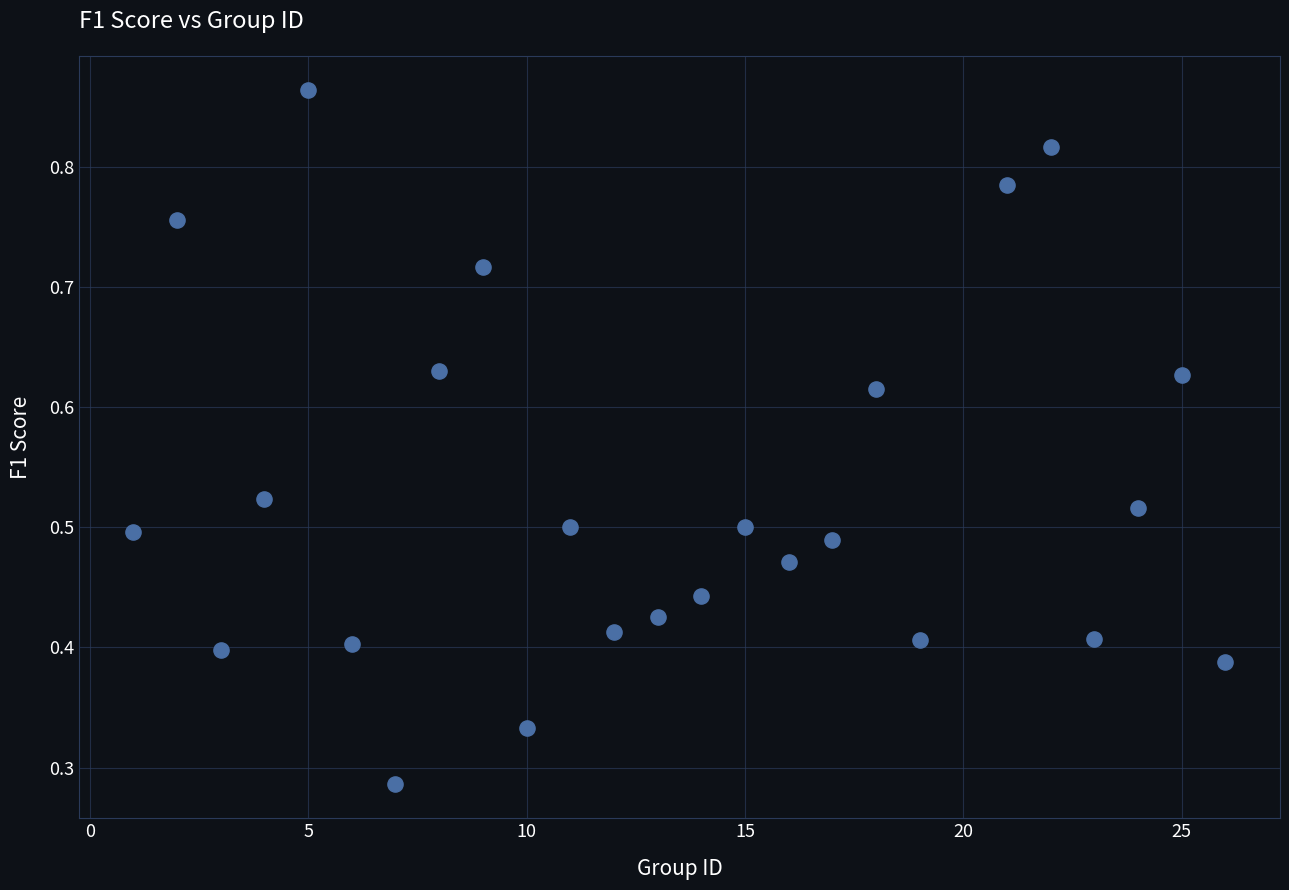

What is the range of X values (max minus min)?

25.0